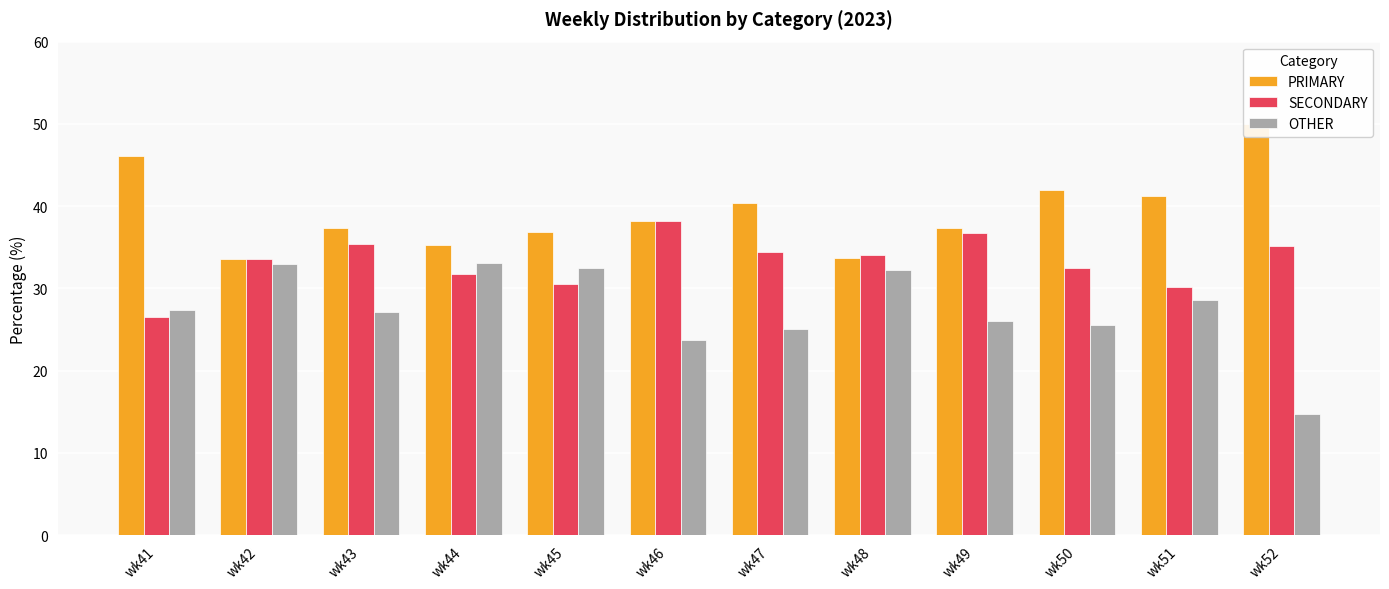

At which label is PRIMARY closest to 41?

wk51